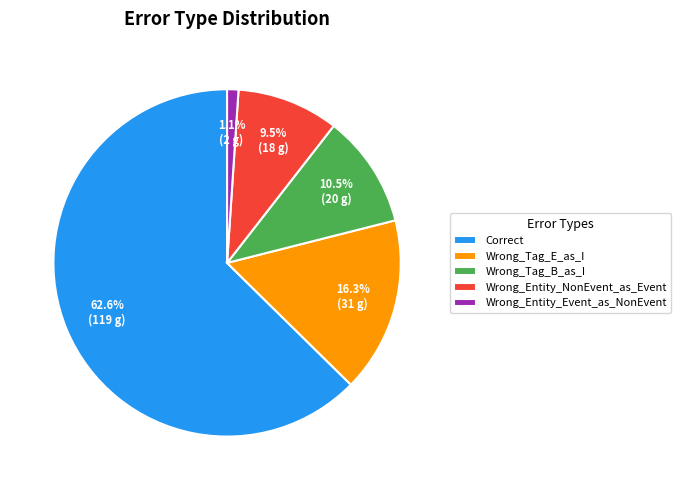

Which slice is the smallest?

Wrong_Entity_Event_as_NonEvent